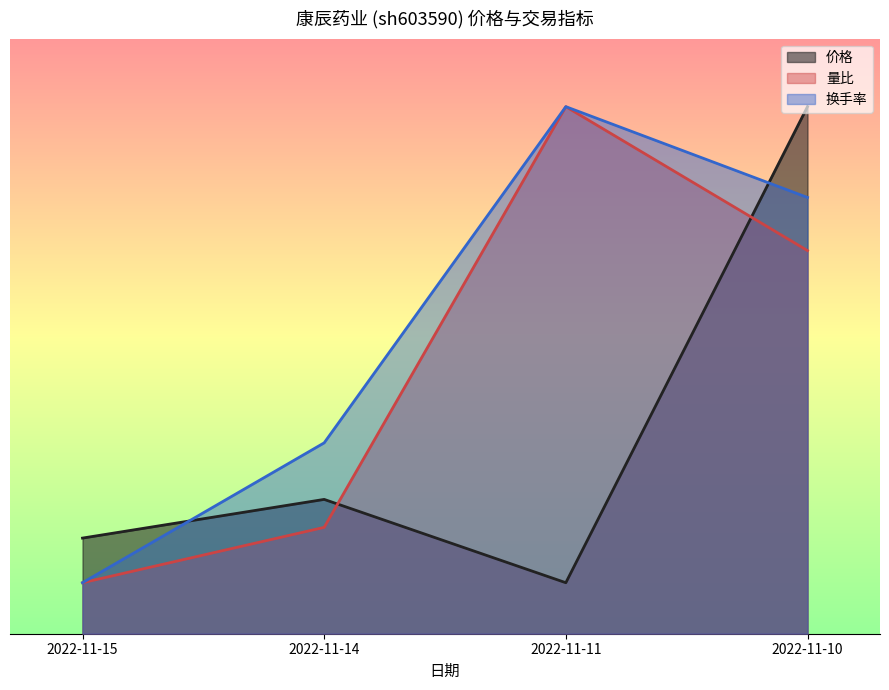

How many values in the 量比 series exceed 22?

2